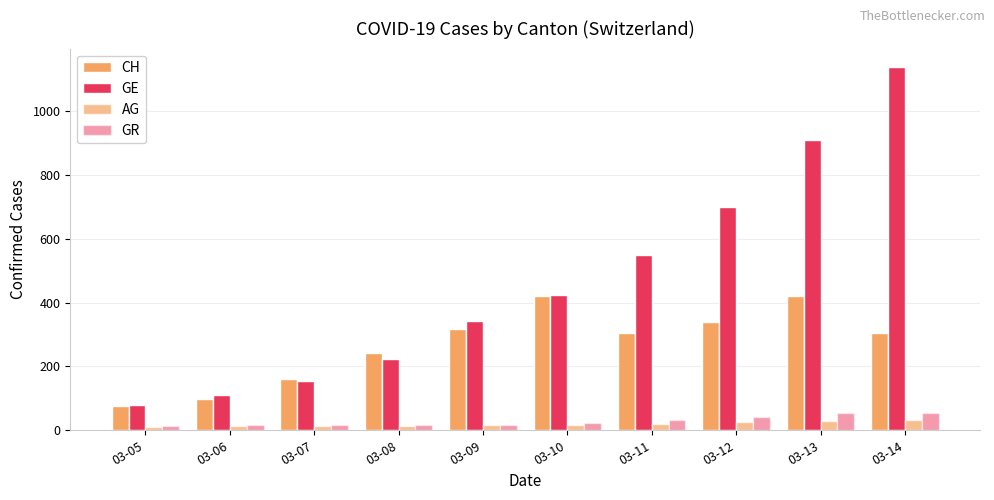

Which series changed the most between 03-10 and 03-12?

GE